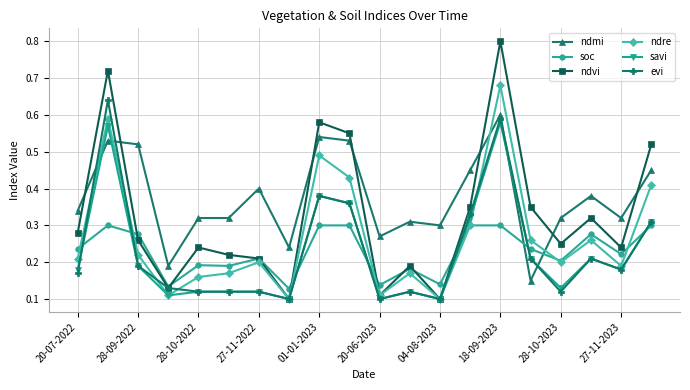

What is the maximum value shown in the chart?

0.8